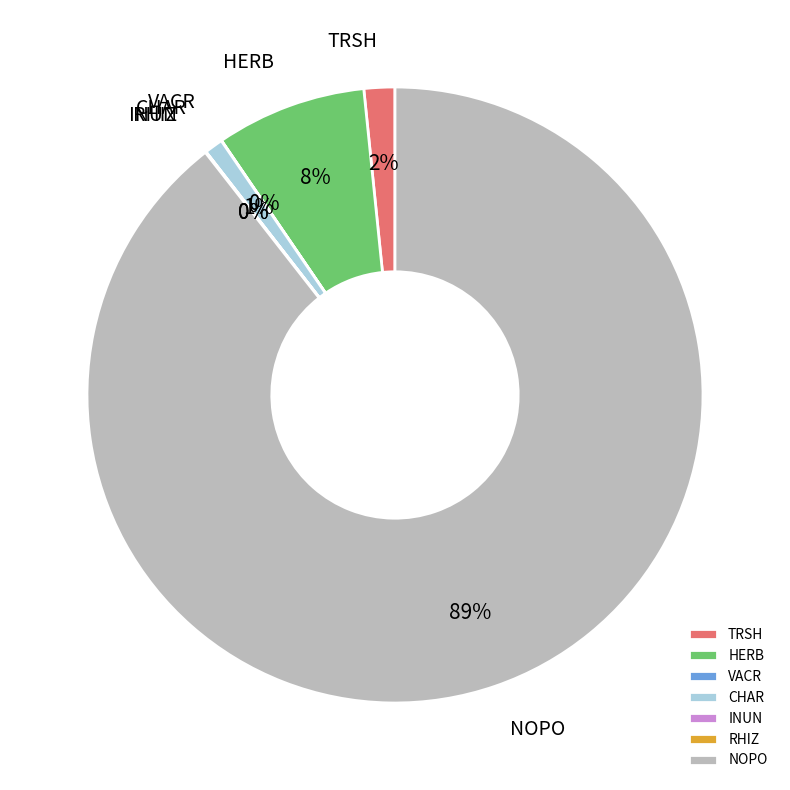

To the nearest percent, what is the difference between the largest and smallest slice percentages?

90%